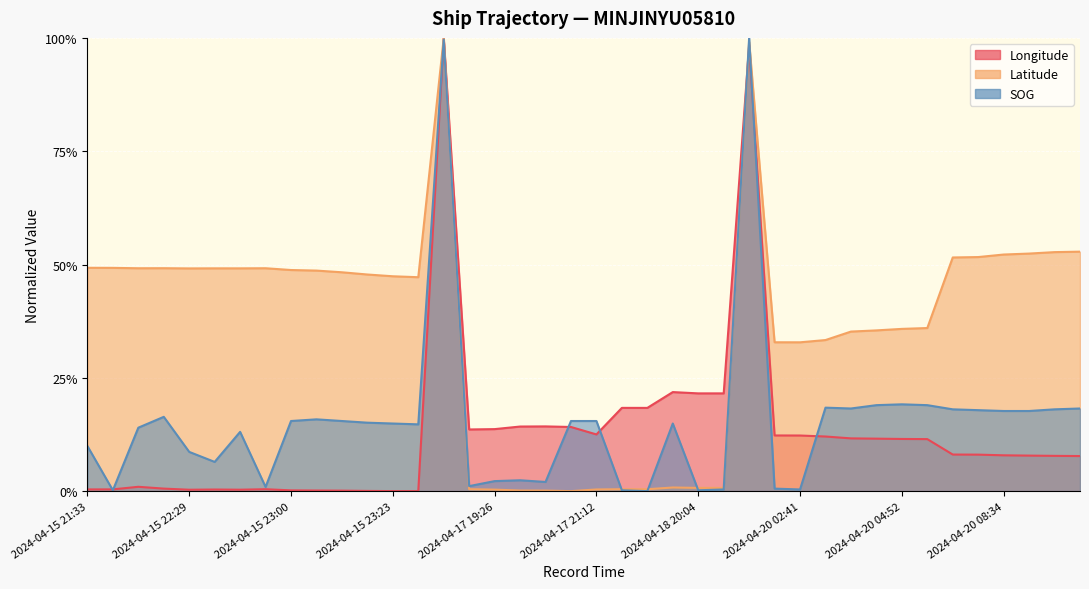

What is the sum of all Latitude values?

14.4